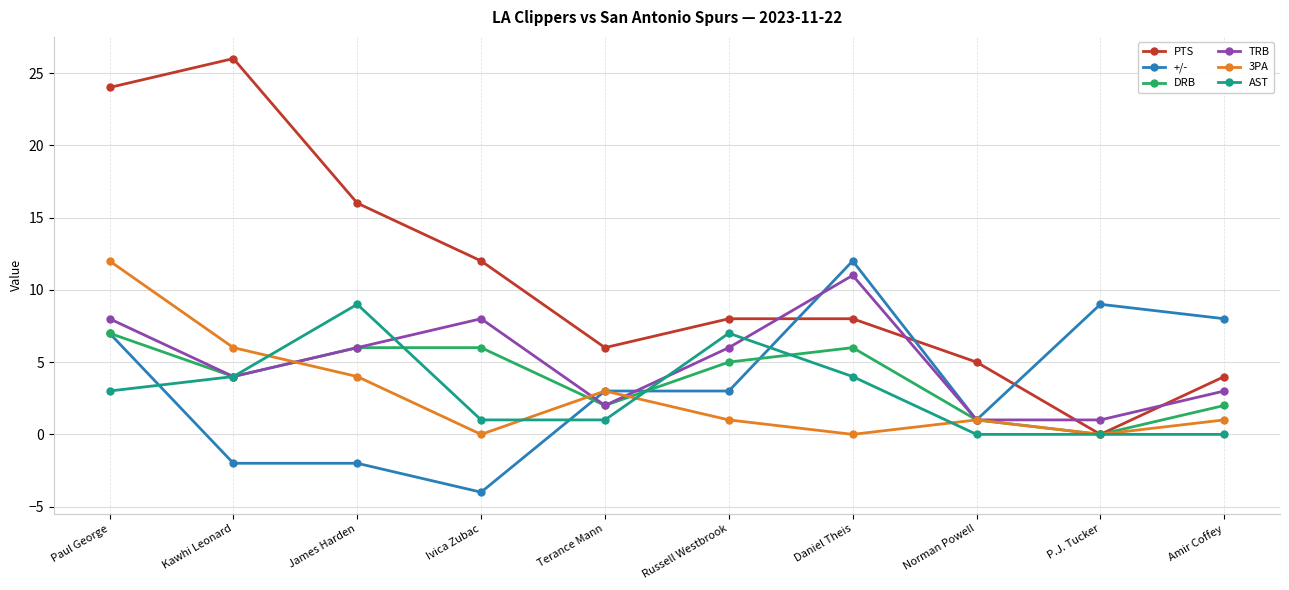

Reading left to right, what are all the values shown in this chart?

PTS: 24	26	16	12	6	8	8	5	0	4
+/-: 7	-2	-2	-4	3	3	12	1	9	8
DRB: 7	4	6	6	2	5	6	1	0	2
TRB: 8	4	6	8	2	6	11	1	1	3
3PA: 12	6	4	0	3	1	0	1	0	1
AST: 3	4	9	1	1	7	4	0	0	0